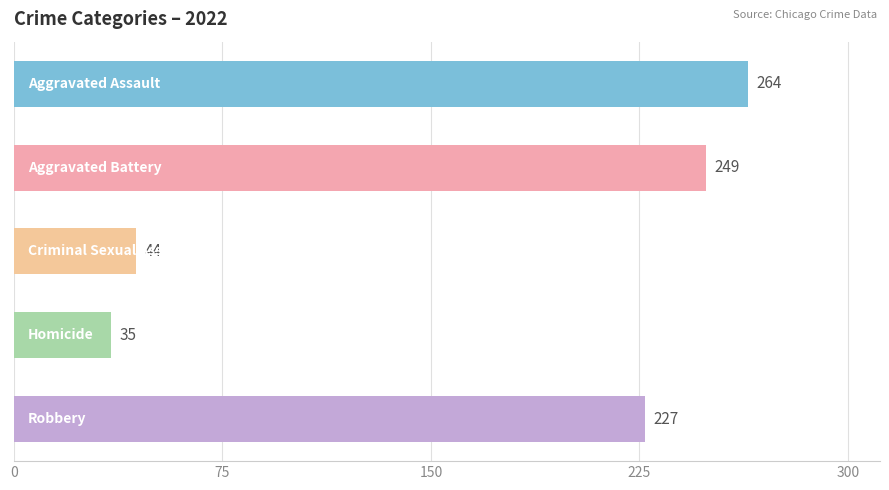

What is the average value?

164